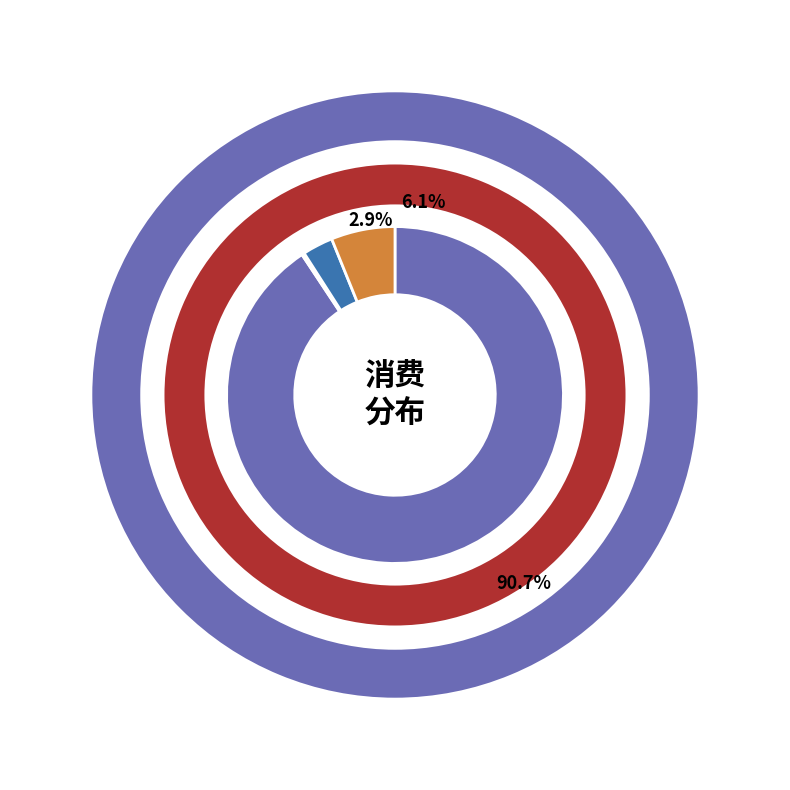

True or false: 食堂 accounts for 3% of the total.

True